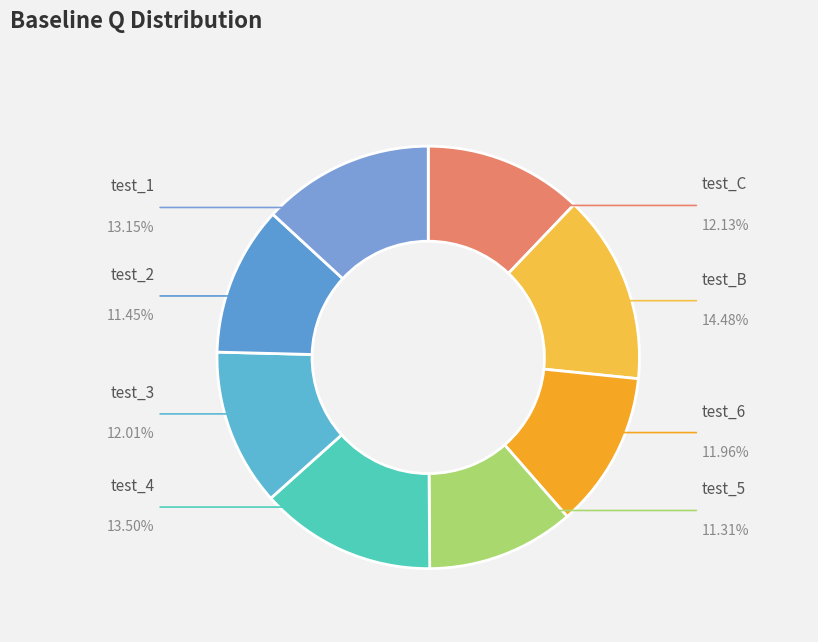

Count the number of slices in the pie.

8